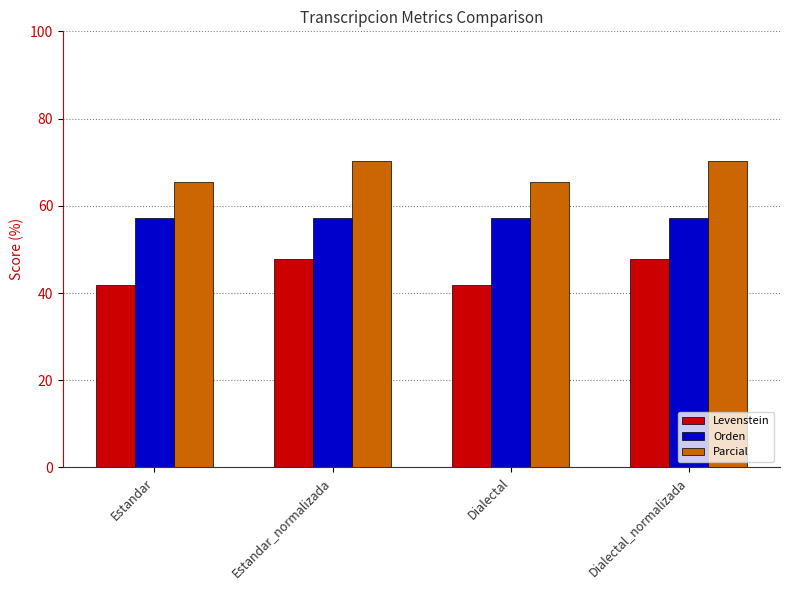

What is the greatest value displayed?

70.2